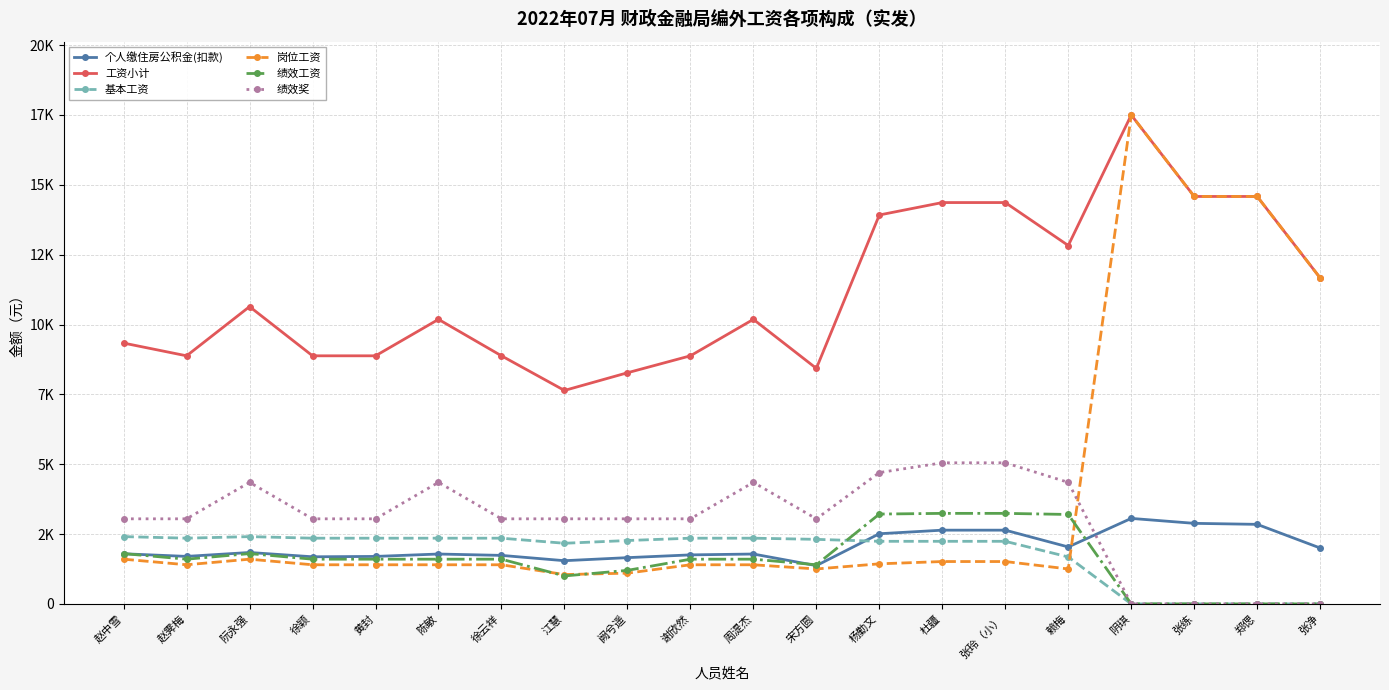

What is the difference between the maximum and minimum values in the 绩效奖 series?

5050